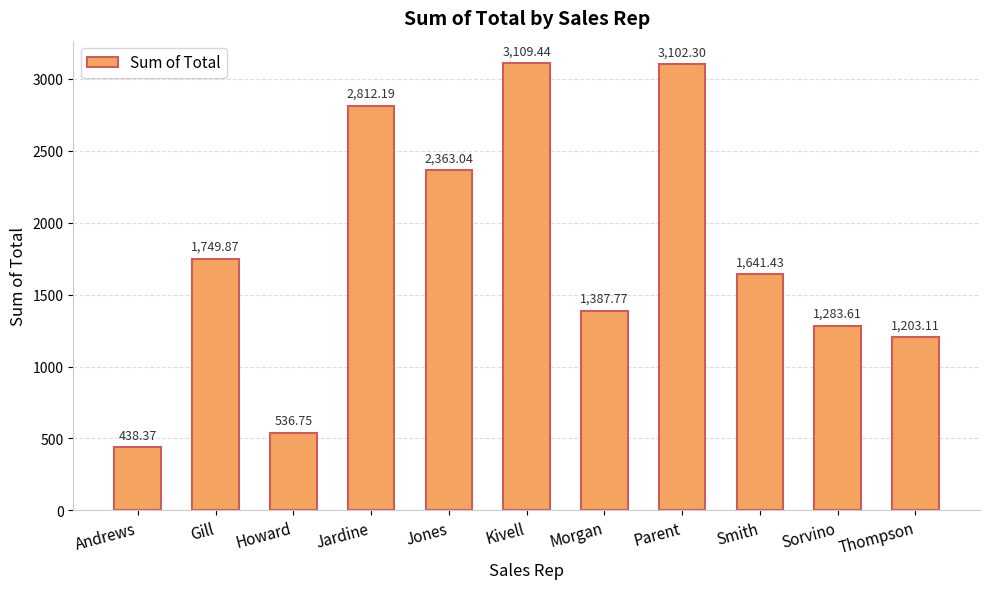

What is the ratio of the value at Thompson to the value at Smith?

0.7